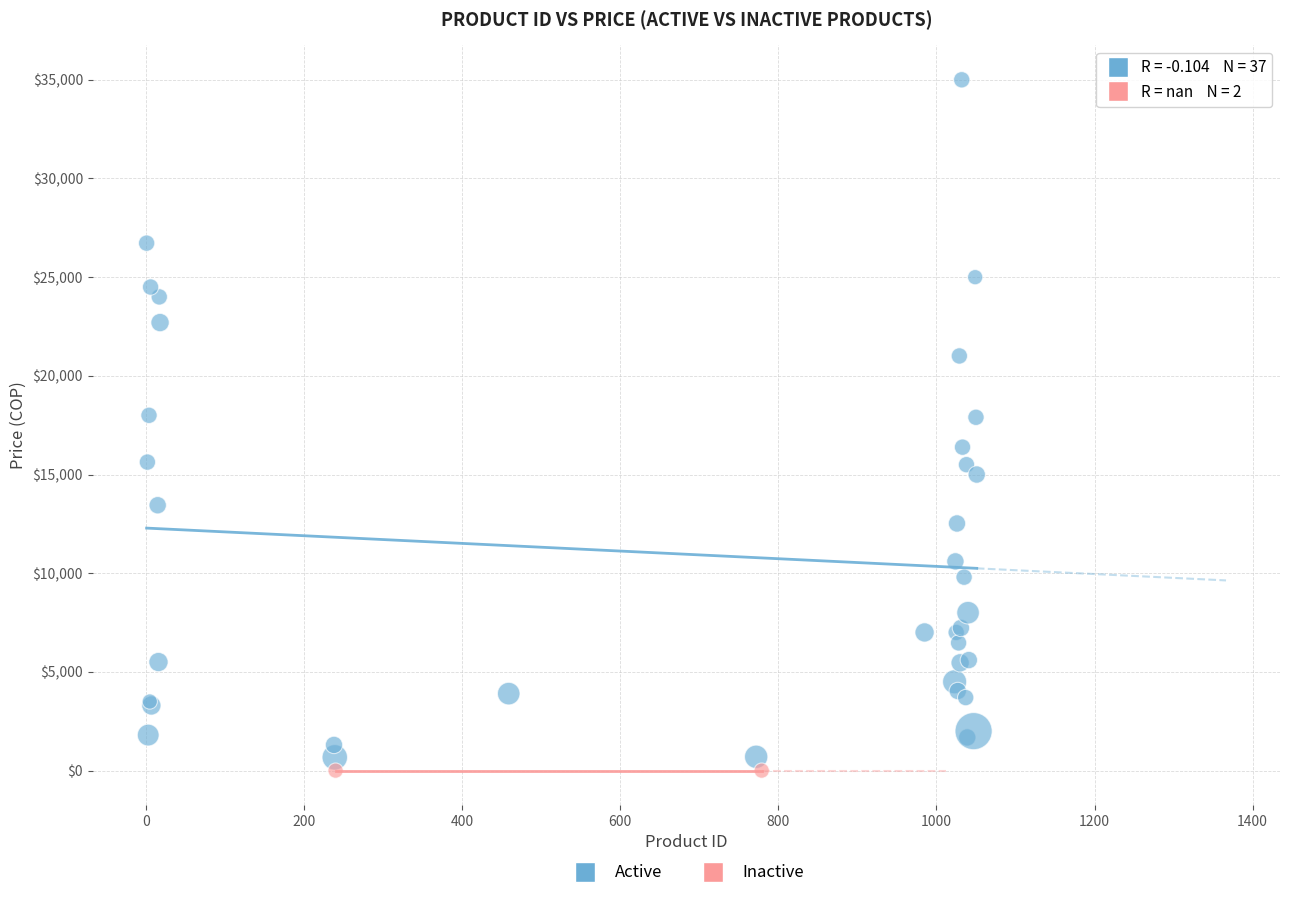

What are all the series names shown in the legend?

Active, Inactive